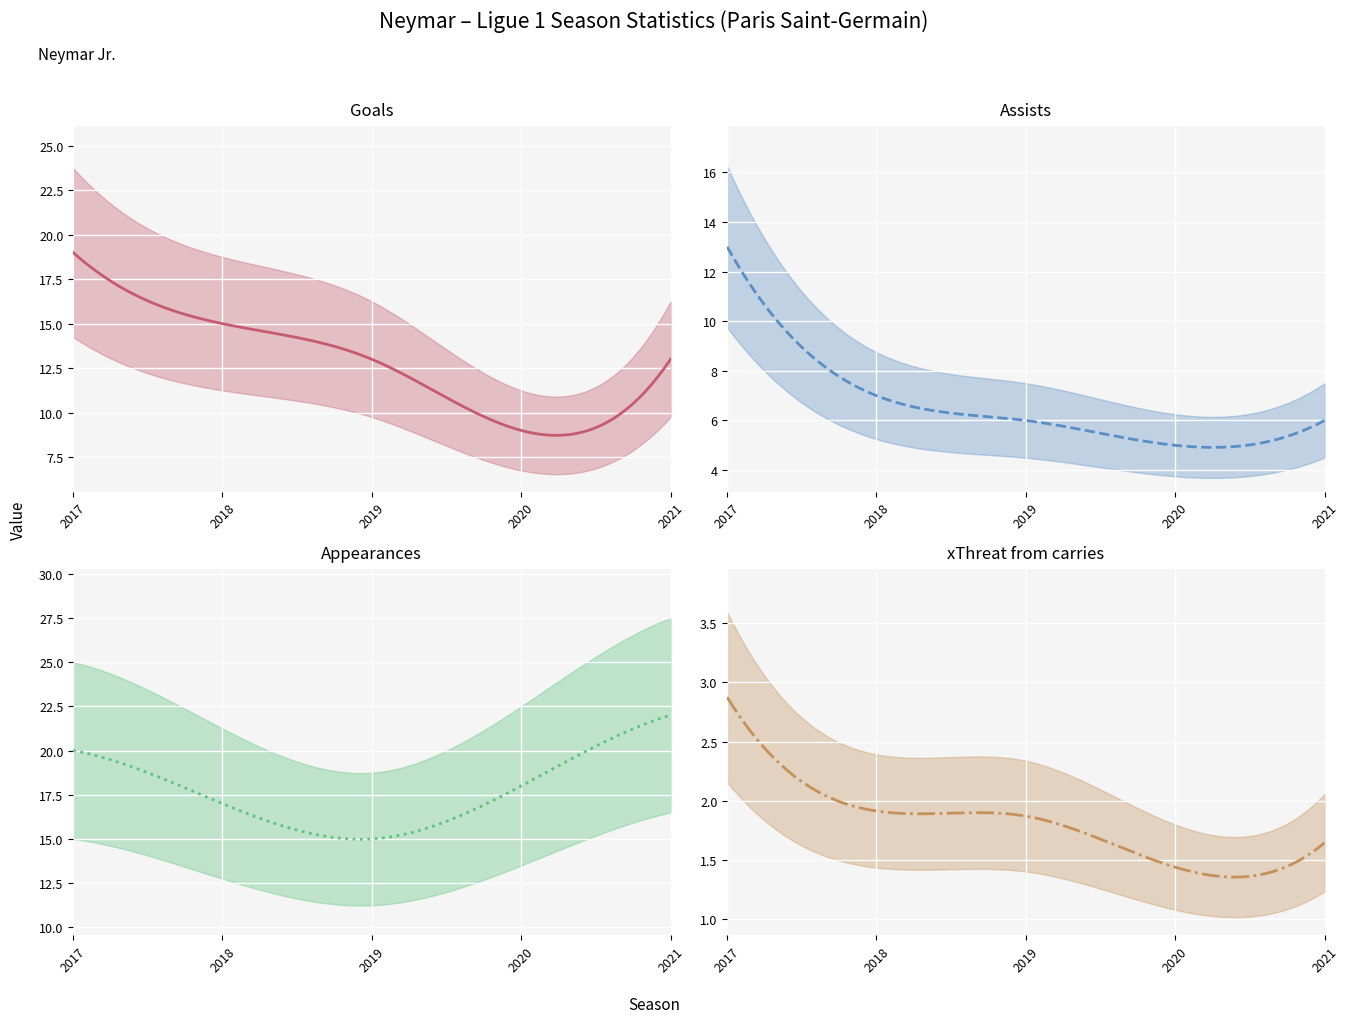

What is the value of the Goals point at the 3rd from the left?

13.0